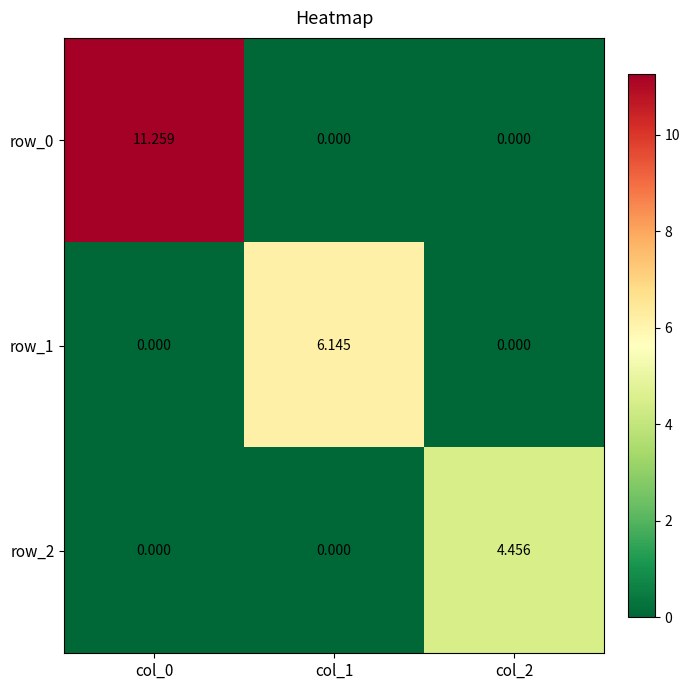

Count the number of categories in the chart.

3